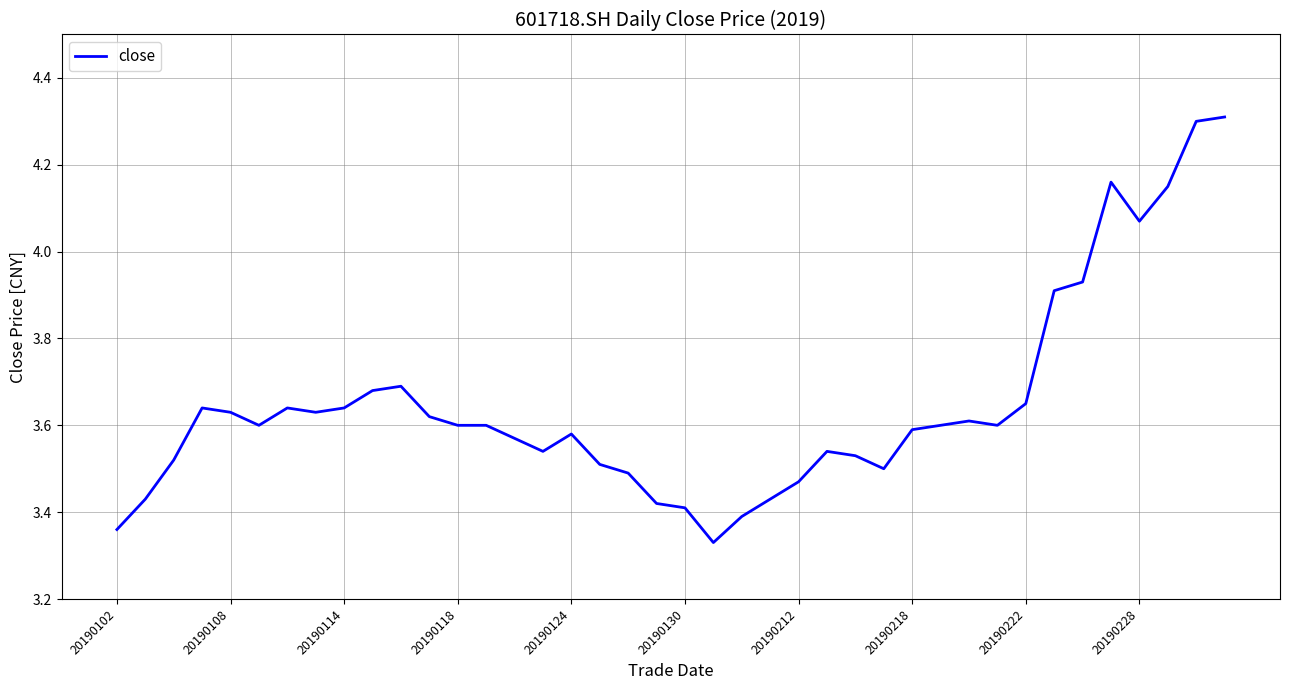

Is this an area chart (filled region under the line)?

No